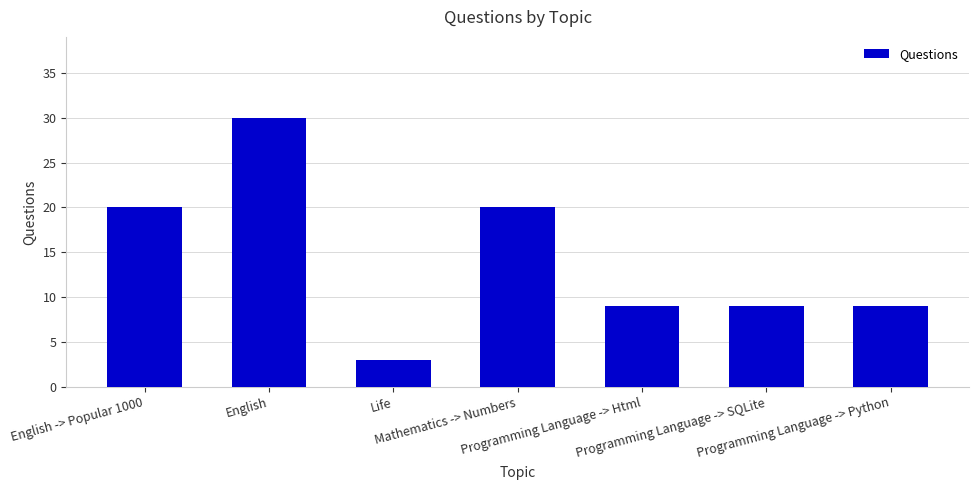

What is the label of the 4th bar from the left?

Mathematics -> Numbers